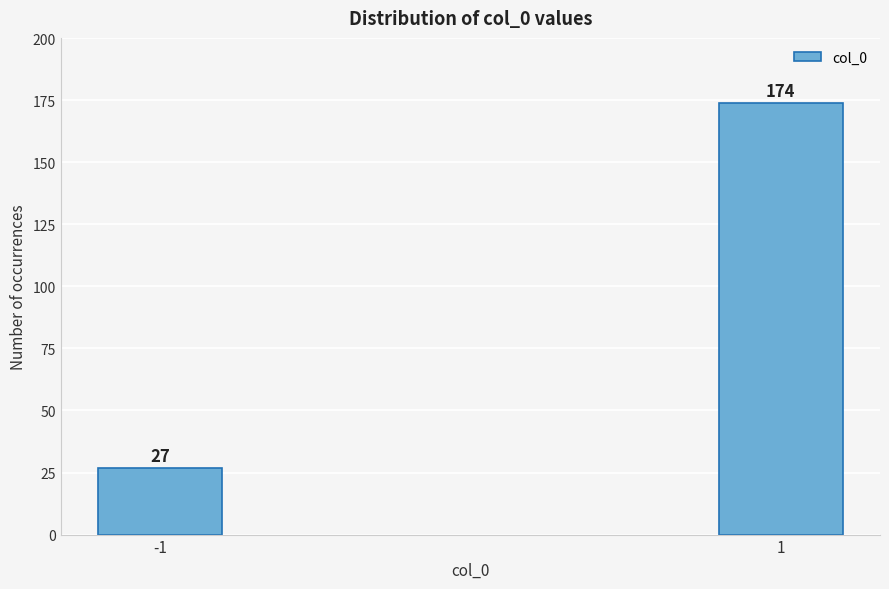

Reading left to right, transcribe all the data shown in this chart.

-1=27	1=174